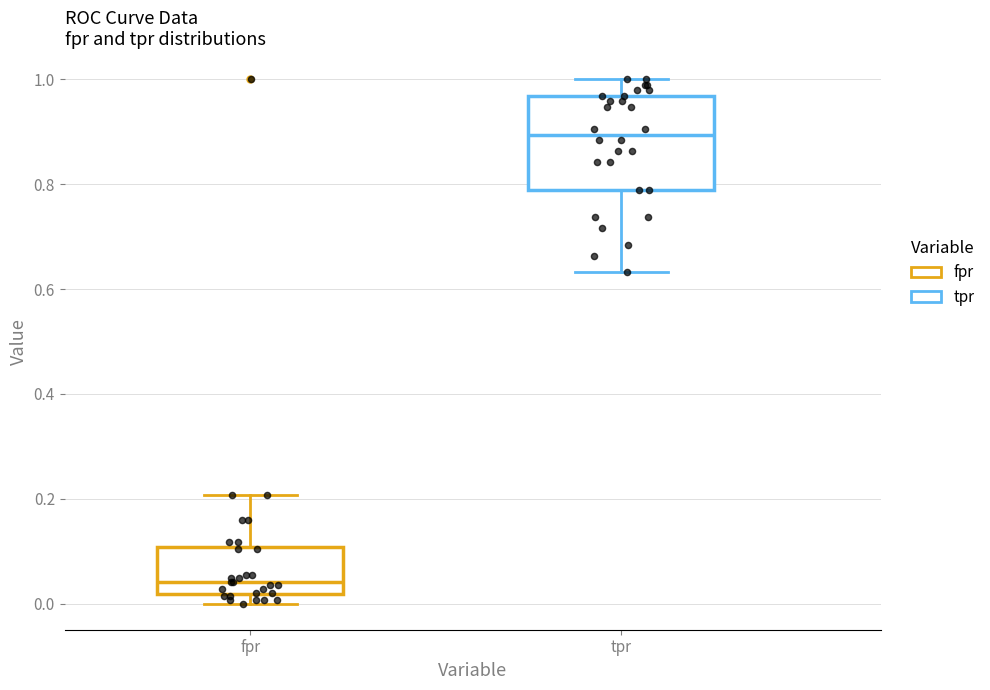

Where does the upper whisker of the box for fpr end on the y-axis? The values are not printed on the chart, so give them approximately, as read against the axis.

0.20